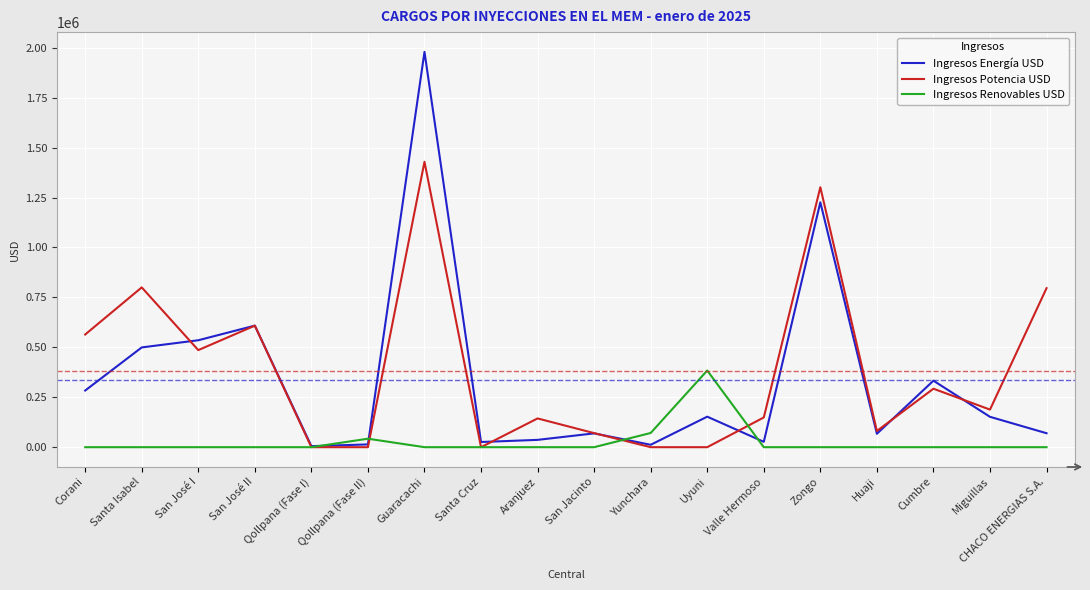

Which label corresponds to the largest value in the chart?

Guaracachi